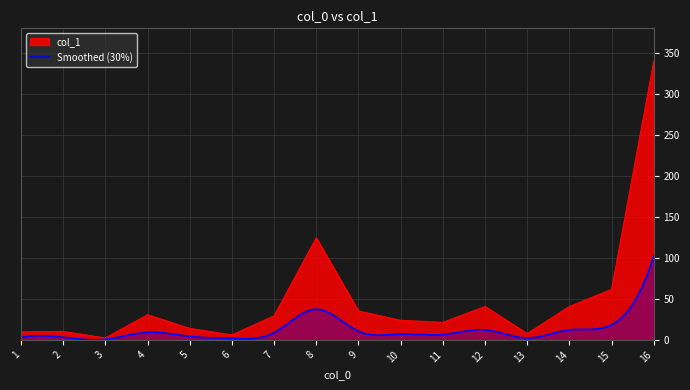

Does the chart have visible grid lines?

Yes